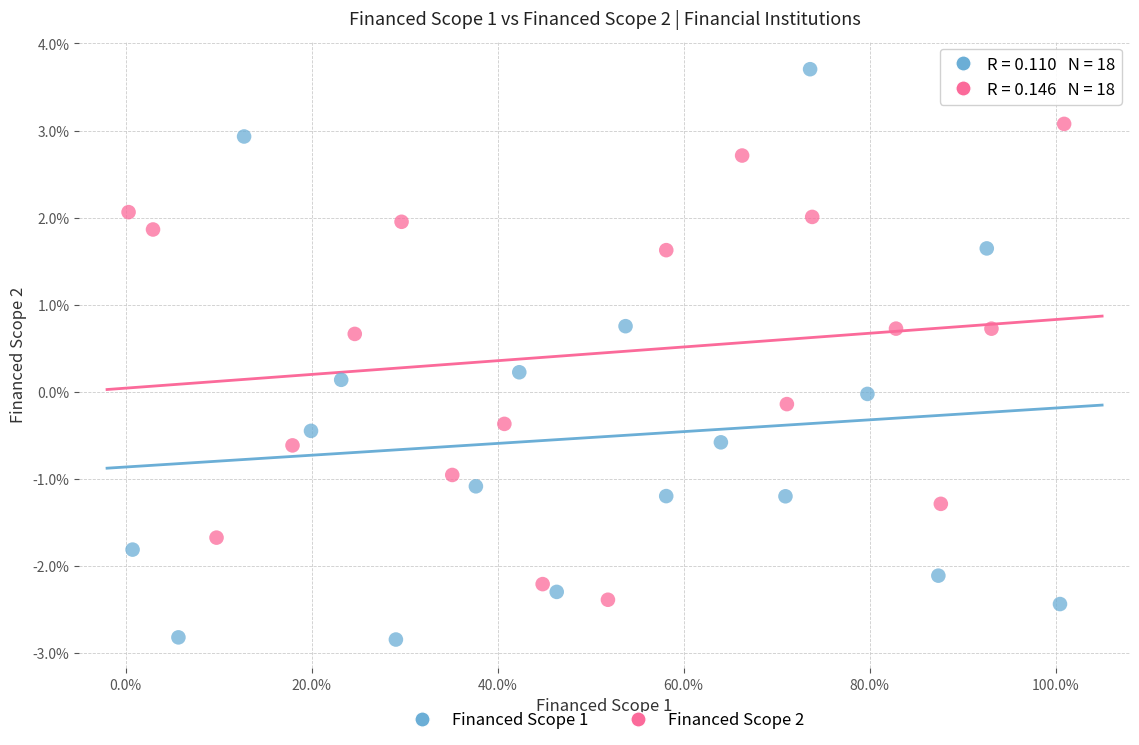

Which series contains the highest Y value?

Financed Scope 1